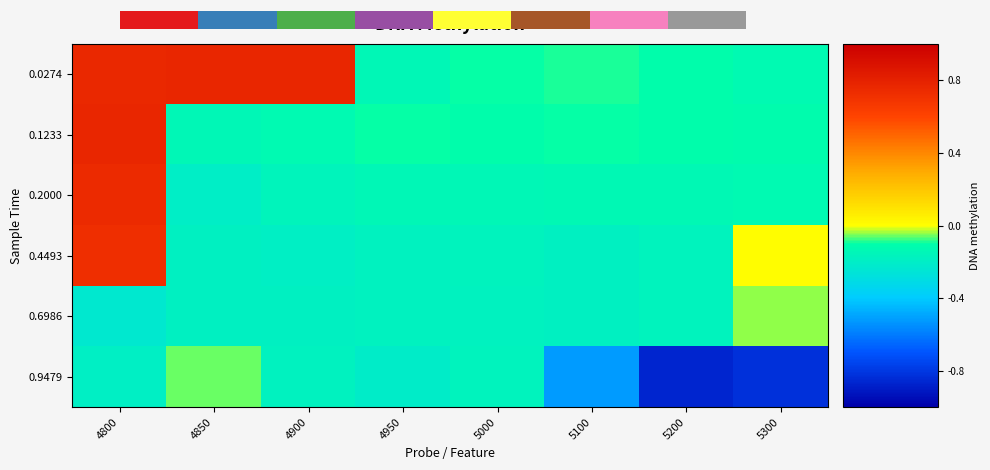

Which series changed the most between 4800 and 5200?

0.4493